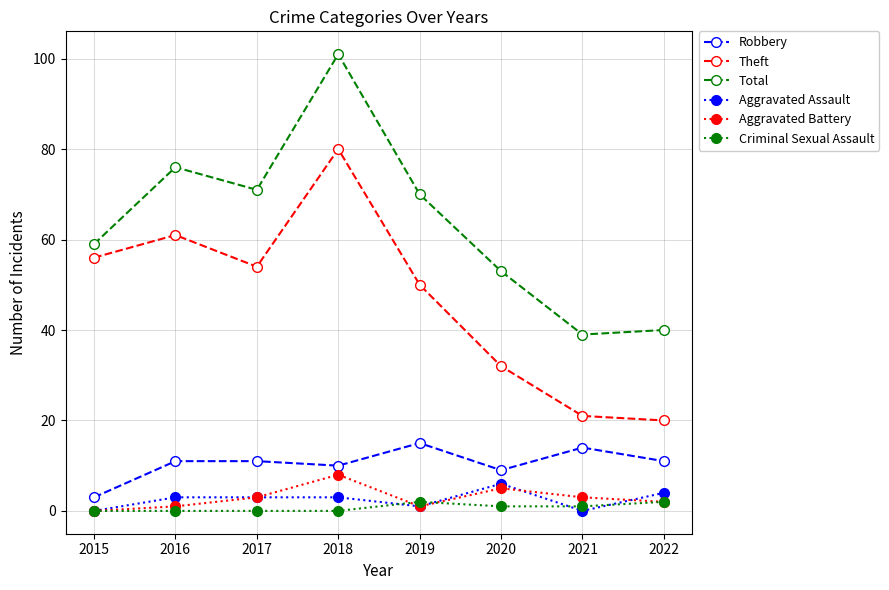

Reading left to right, extract all data points from this chart.

Robbery: 2015=3	2016=11	2017=11	2018=10	2019=15	2020=9	2021=14	2022=11
Theft: 2015=56	2016=61	2017=54	2018=80	2019=50	2020=32	2021=21	2022=20
Total: 2015=59	2016=76	2017=71	2018=101	2019=70	2020=53	2021=39	2022=40
Aggravated Assault: 2015=0	2016=3	2017=3	2018=3	2019=1	2020=6	2021=0	2022=4
Aggravated Battery: 2015=0	2016=1	2017=3	2018=8	2019=1	2020=5	2021=3	2022=2
Criminal Sexual Assault: 2015=0	2016=0	2017=0	2018=0	2019=2	2020=1	2021=1	2022=2